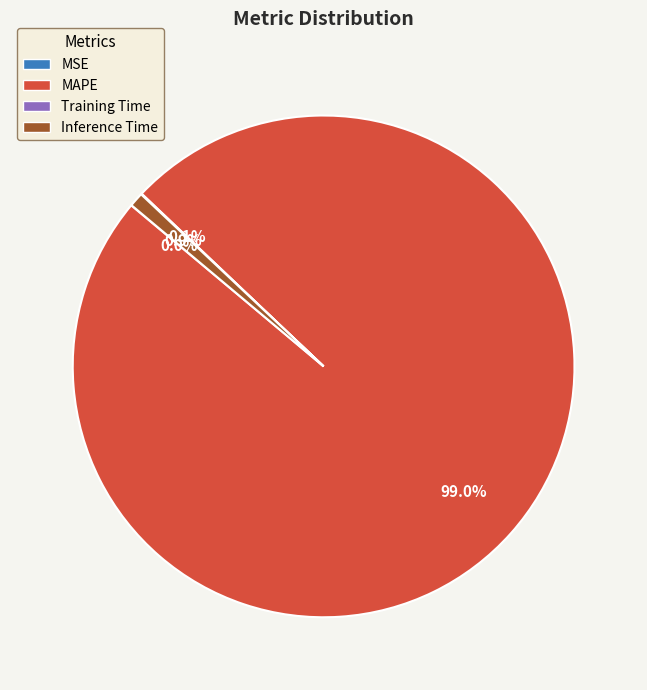

Is there a majority slice in this chart?

Yes